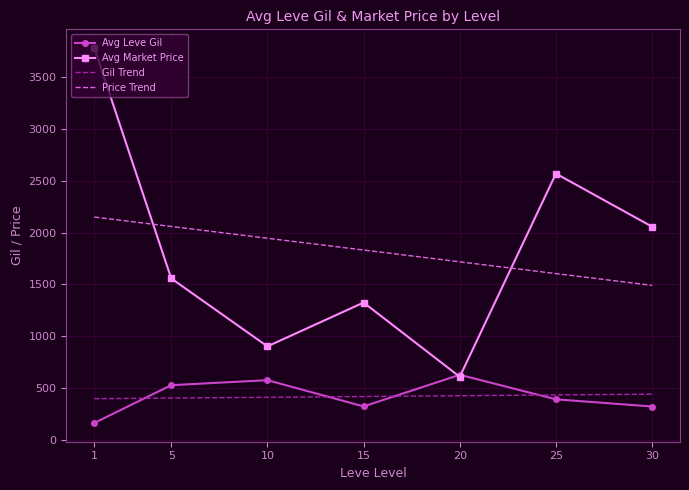

The value of Gil Trend at 20 is 692.2. True or false?

False